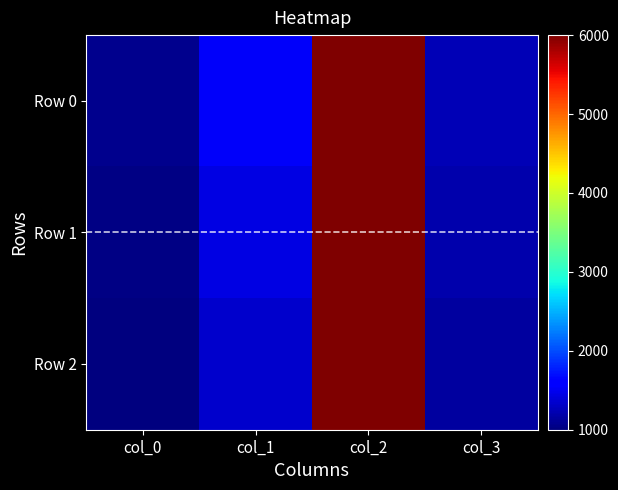

At which category is the sum across all series the highest?

col_2